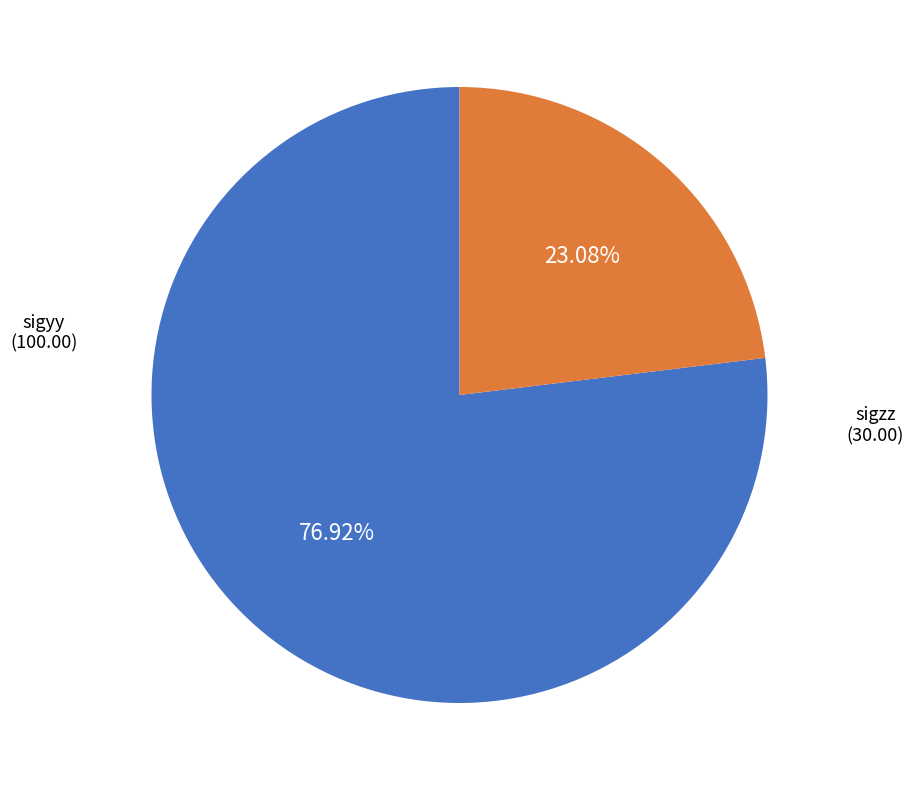

Does any single category account for the majority?

Yes